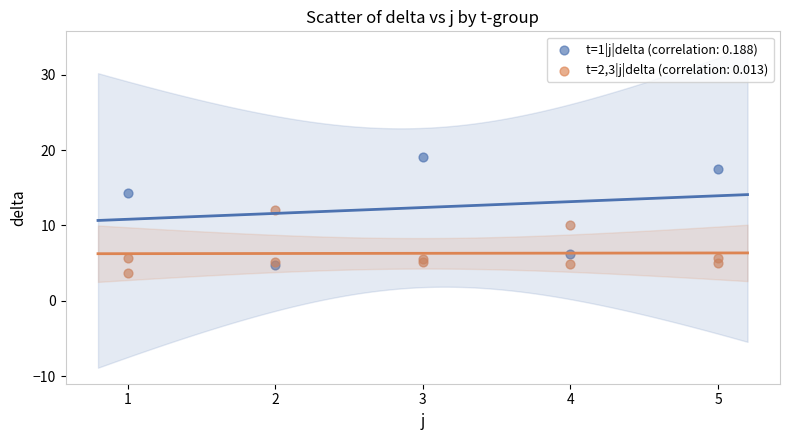

Which series reaches the maximum Y coordinate?

t=1|j|delta (correlation: 0.188)